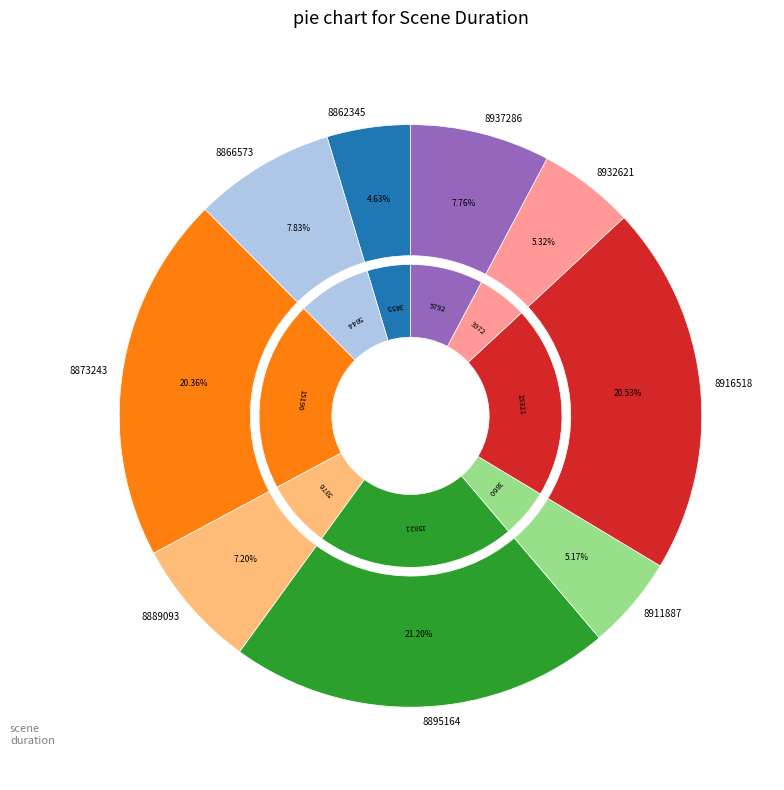

Rank the categories by value from highest to lowest.

8895164, 8916518, 8873243, 8866573, 8937286, 8889093, 8932621, 8911887, 8862345